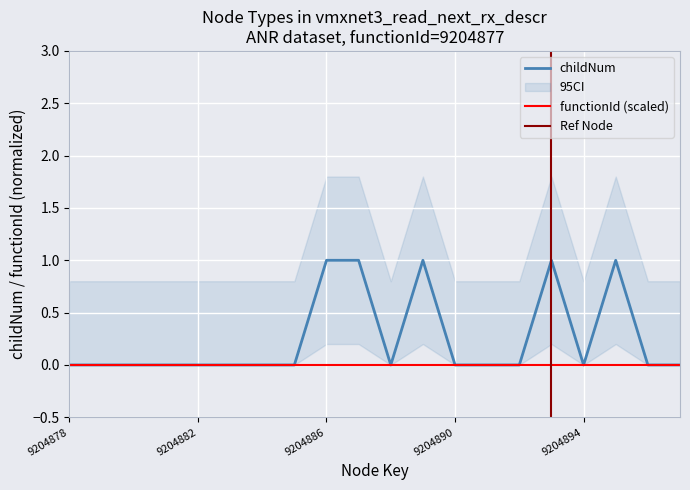

How many values exceed 0?

5